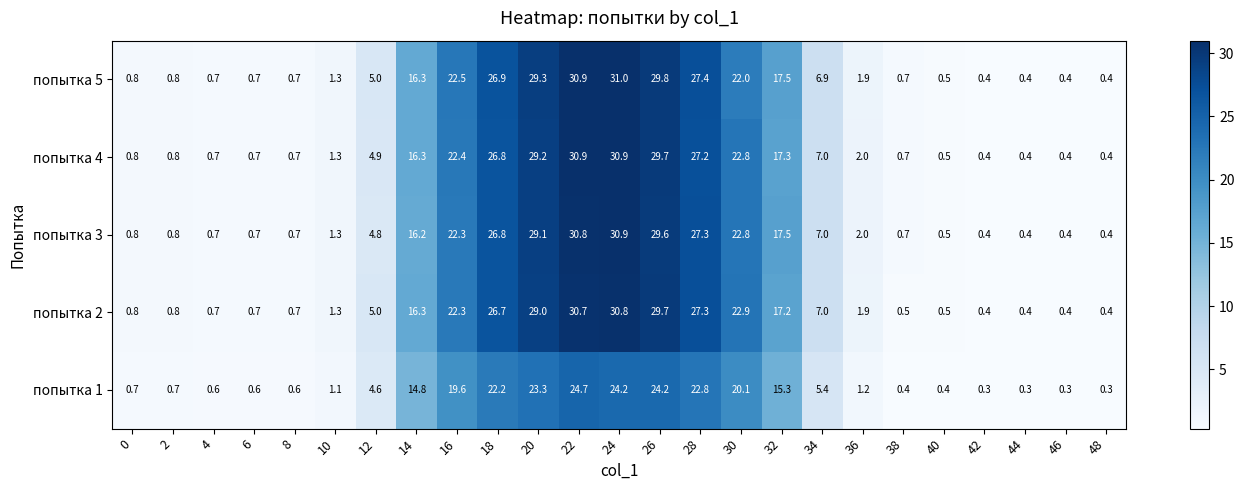

Where does the попытка 4 series first go above 2?

12